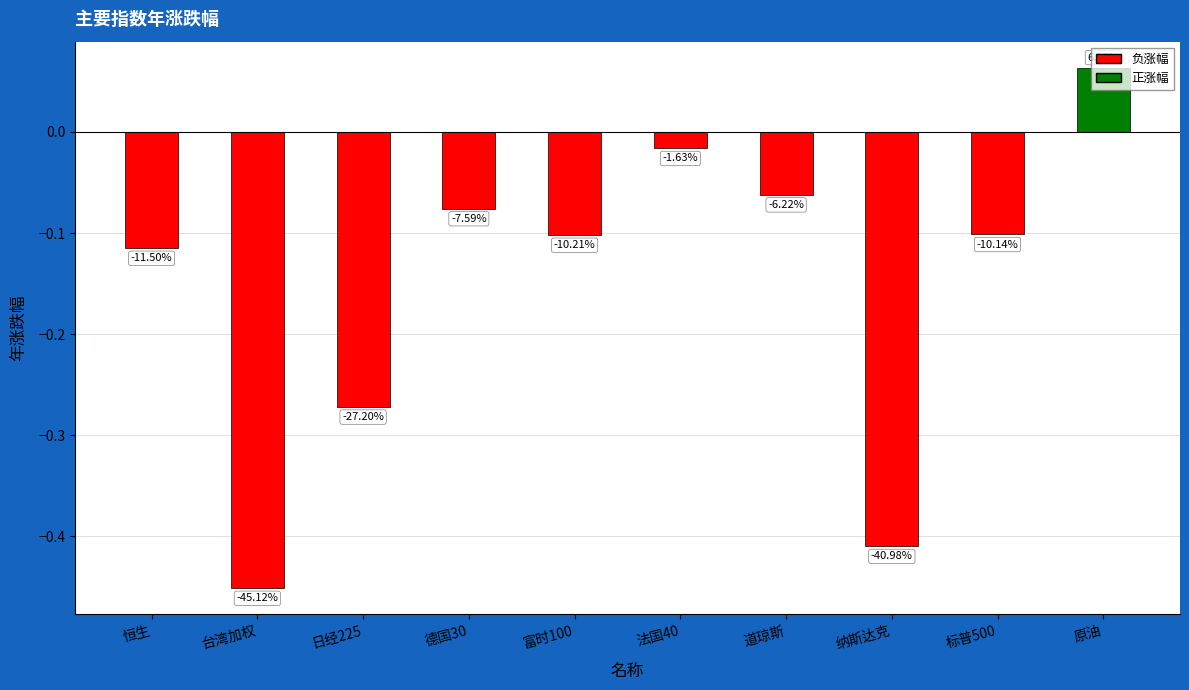

What is the value of the 1st bar from the left?

-0.1